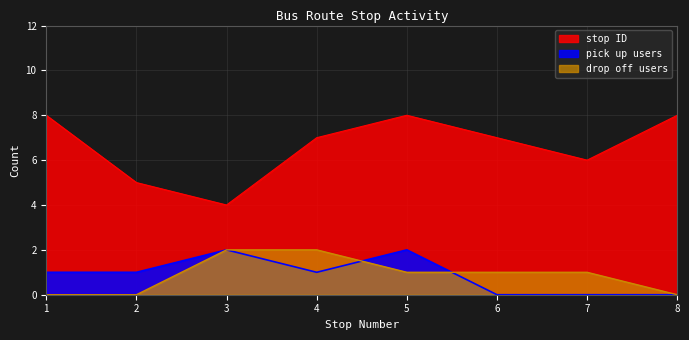

The value of pick up users at 5 is 1. True or false?

False